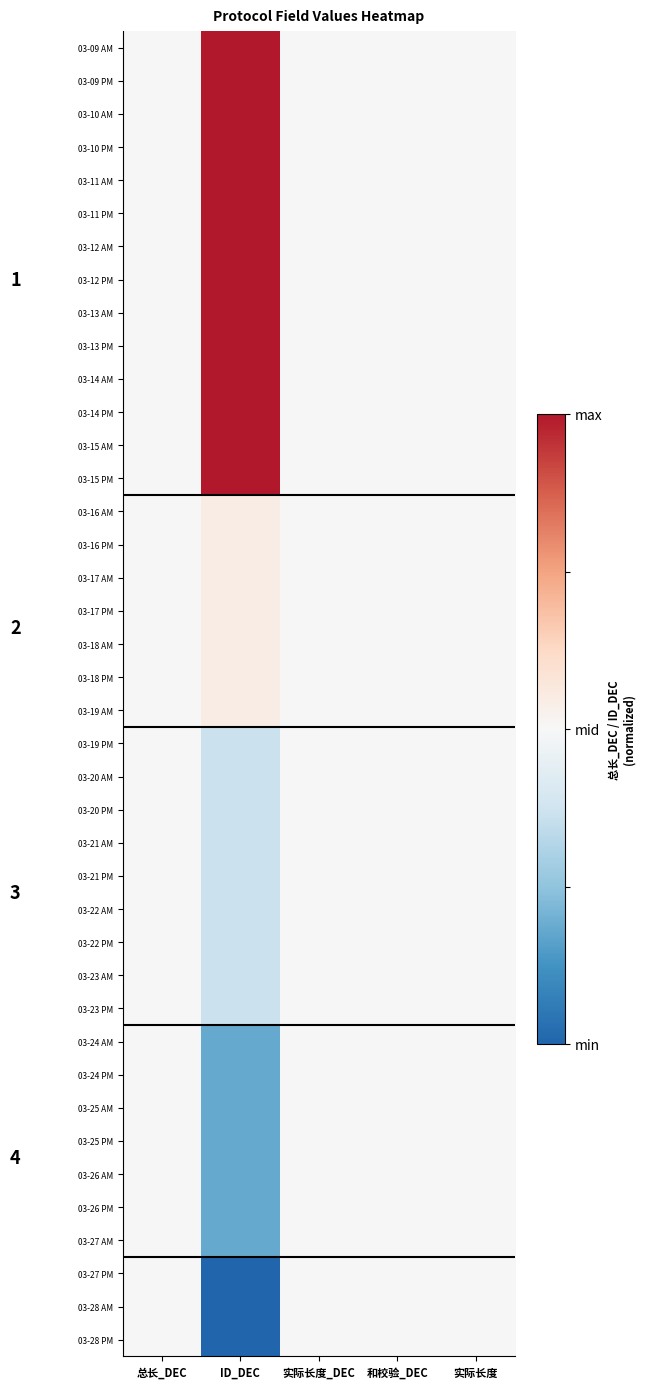

At which category is the sum across all series the highest?

ID_DEC